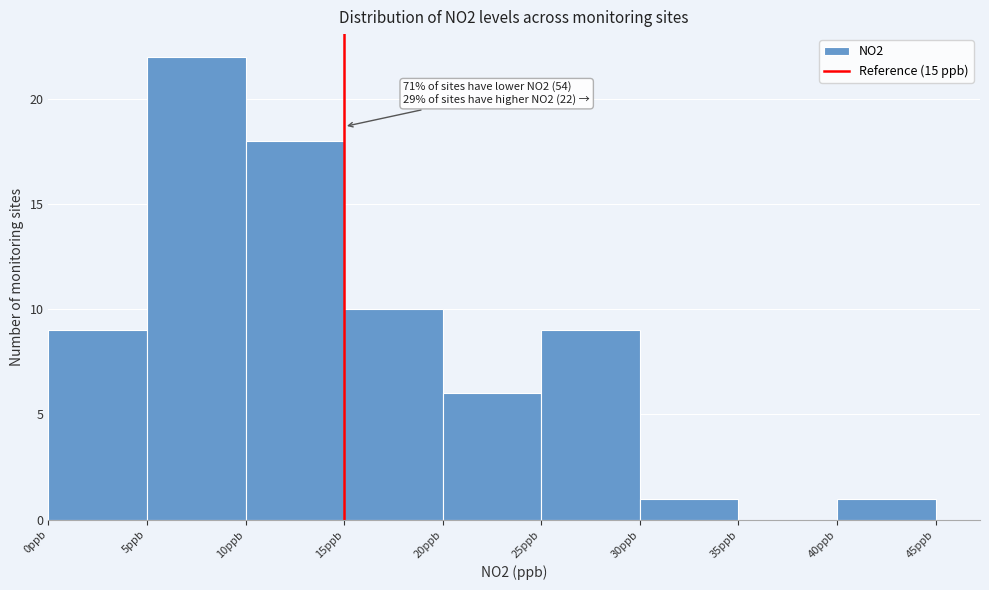

Over which range of the x-axis is the bar tallest?

5 to 10